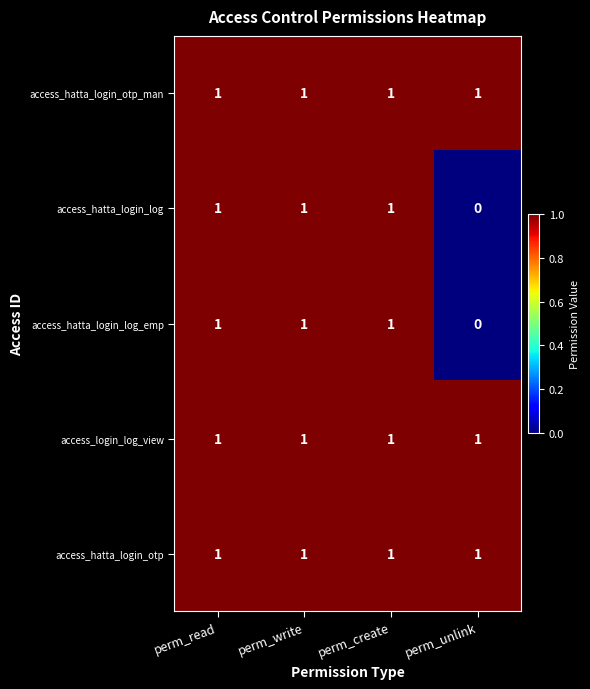

How many data points does each series have?

4